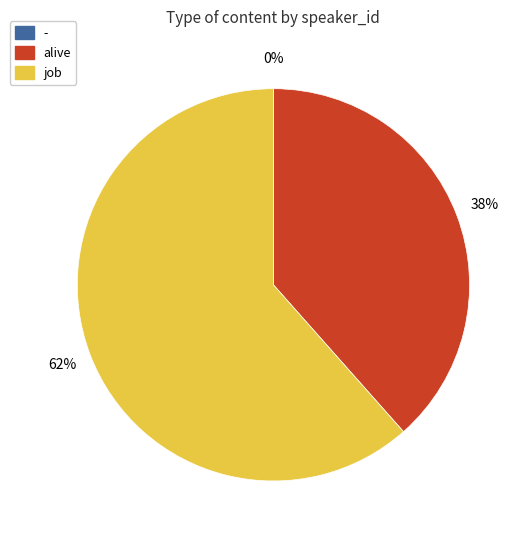

True or false: 4 accounts for 12% of the total.

False